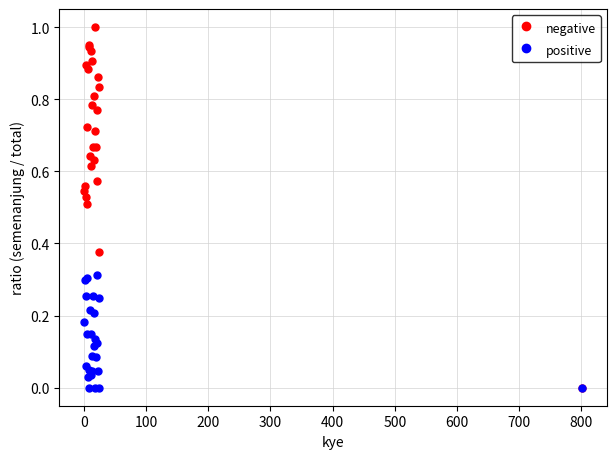

What are all the series names shown in the legend?

negative, positive